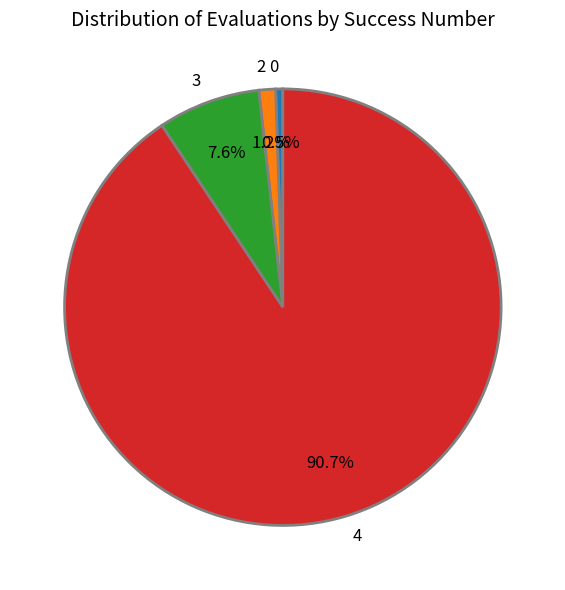

Is there any slice that represents more than half of the pie?

Yes